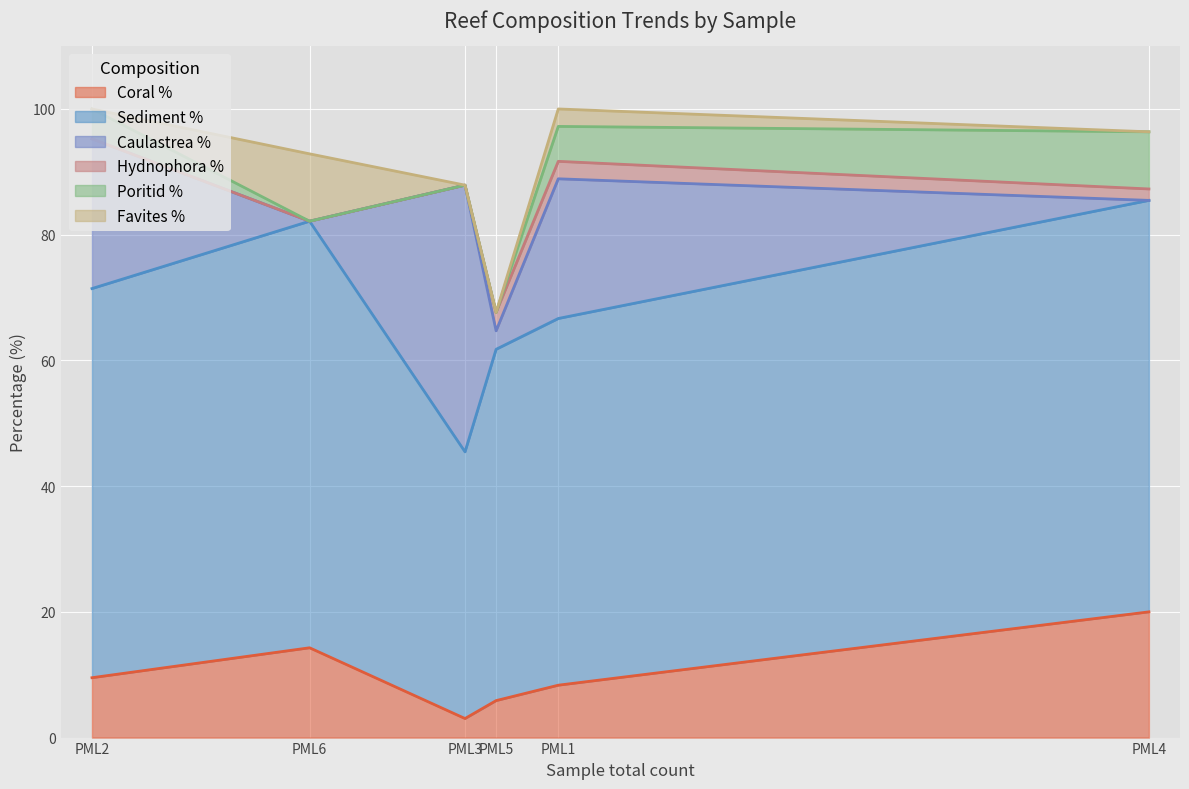

Reading left to right, what are all the values shown in this chart?

Coral %: PML1=8.3	PML2=9.5	PML3=3.0	PML4=20.0	PML5=5.9	PML6=14.3
Sediment %: PML1=58.3	PML2=61.9	PML3=42.4	PML4=65.5	PML5=55.9	PML6=67.9
Caulastrea %: PML1=22.2	PML2=23.8	PML3=42.4	PML4=0.0	PML5=2.9	PML6=0.0
Hydnophora %: PML1=2.8	PML2=0.0	PML3=0.0	PML4=1.8	PML5=2.9	PML6=0.0
Poritid %: PML1=5.6	PML2=4.8	PML3=0.0	PML4=9.1	PML5=0.0	PML6=0.0
Favites %: PML1=2.8	PML2=0.0	PML3=0.0	PML4=0.0	PML5=0.0	PML6=10.7